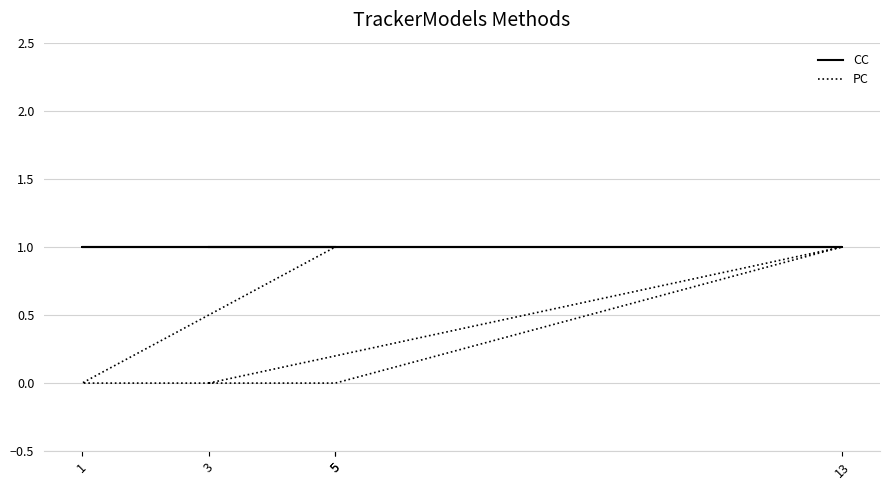

What is the sum of the CC values at 3 and 5?

2